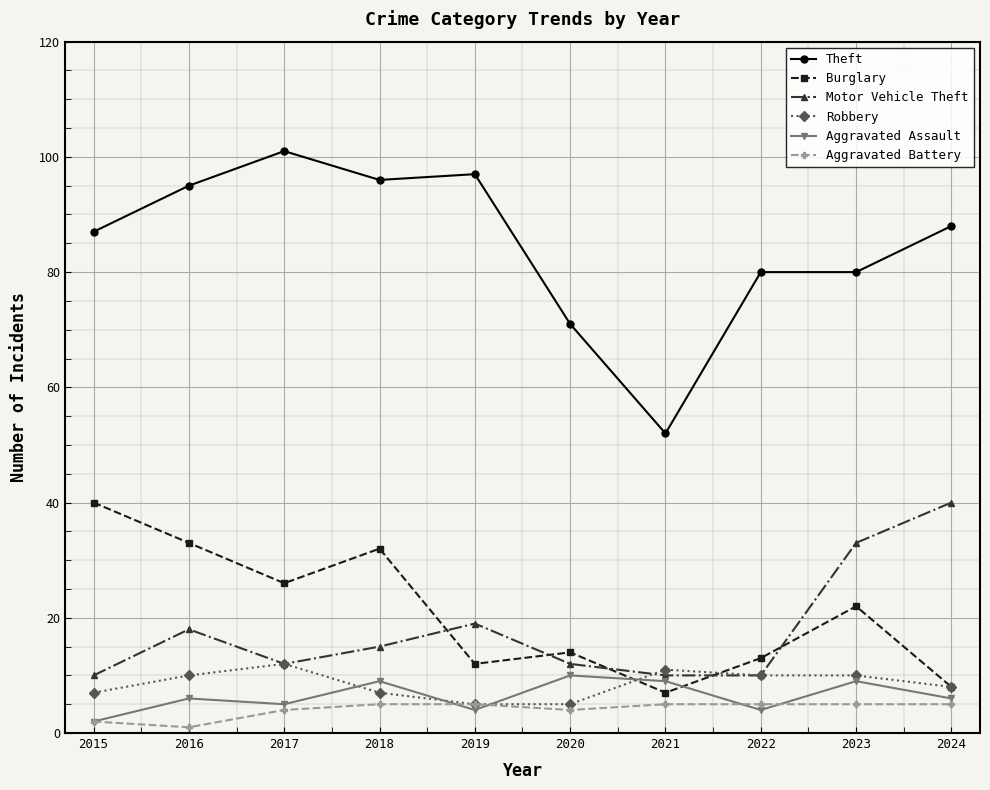

Between which two adjacent categories do Motor Vehicle Theft and Burglary first intersect?

2018 and 2019